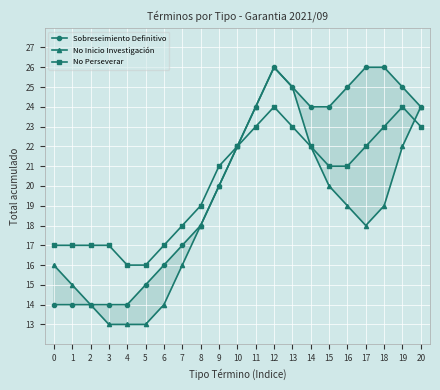

What is the difference between the highest and lowest values at 18?

7